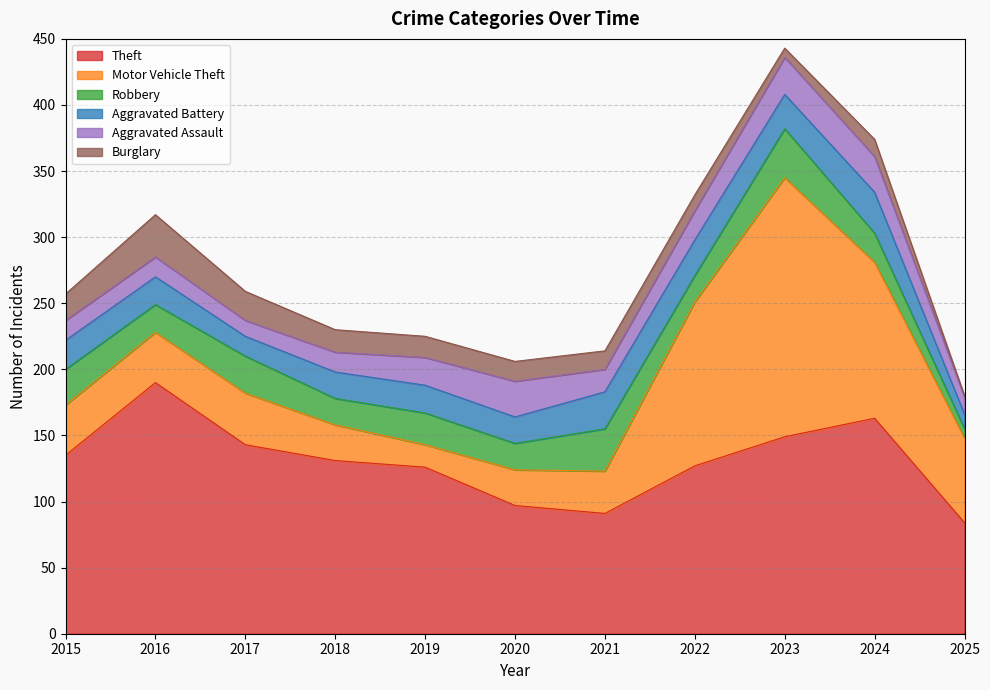

Between 2021 and 2023, which series saw the biggest shift?

Motor Vehicle Theft